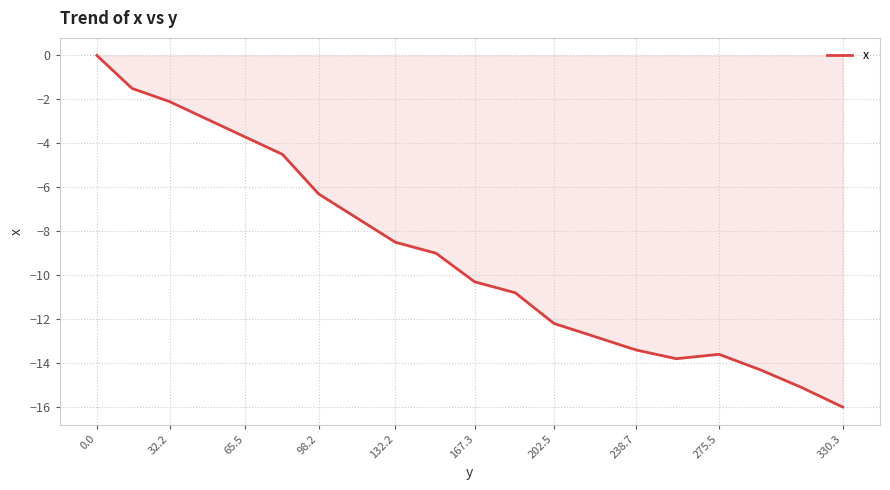

What is the minimum value shown in the chart?

-16.0